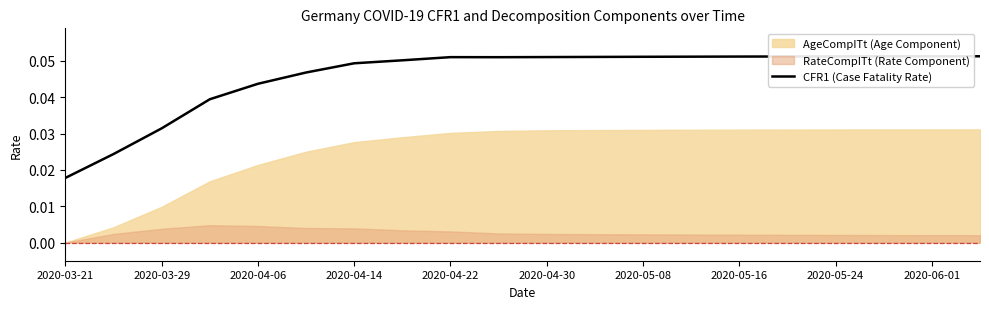

Is it true that the value at 19 is 0.0?

False